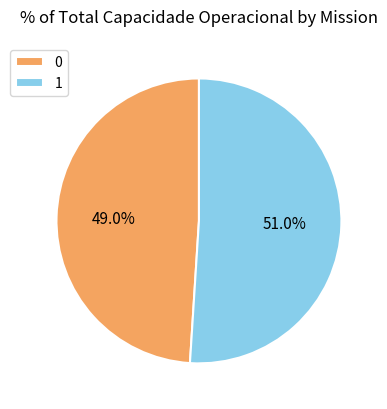

True or false: 1 accounts for 51% of the total.

True